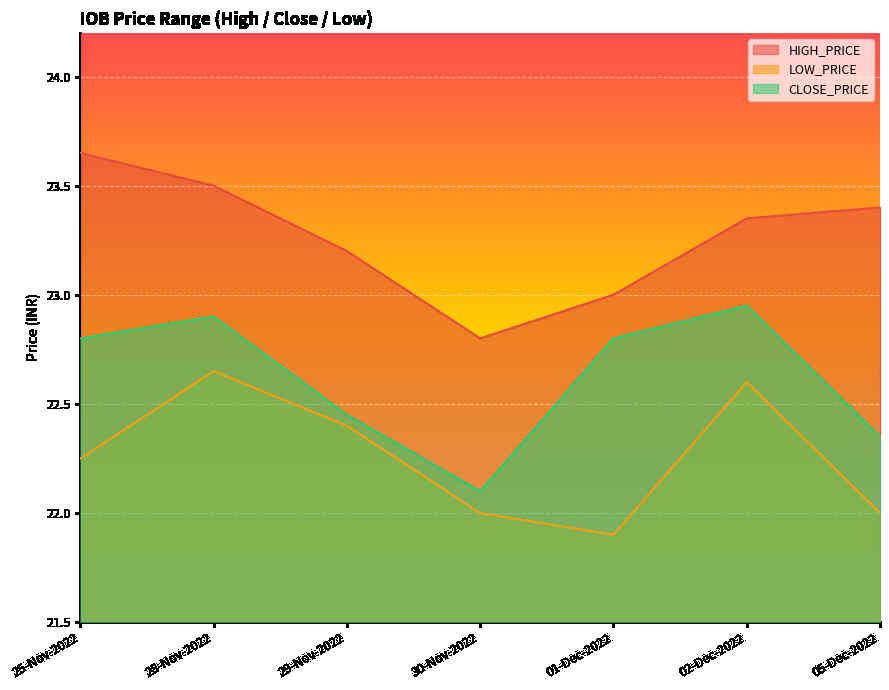

What is the maximum value shown in the chart?

23.6